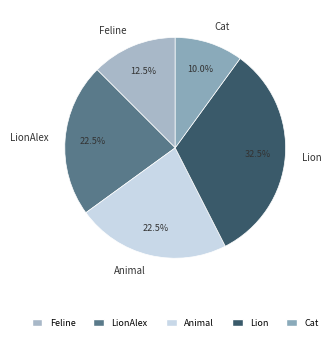

Count the number of slices in the pie.

5